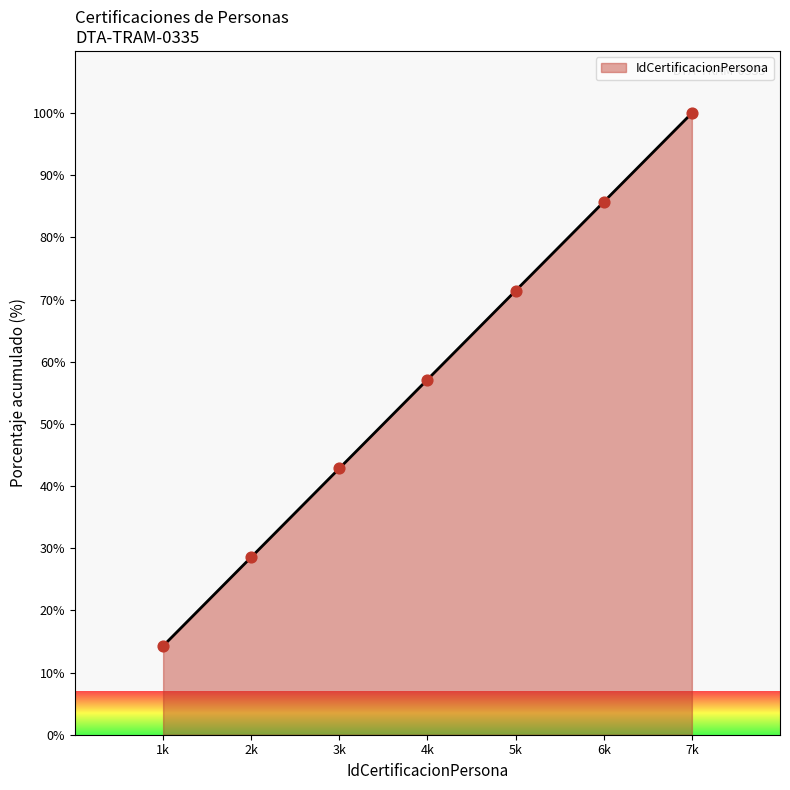

Which has a higher value, 2k or 7k?

7k